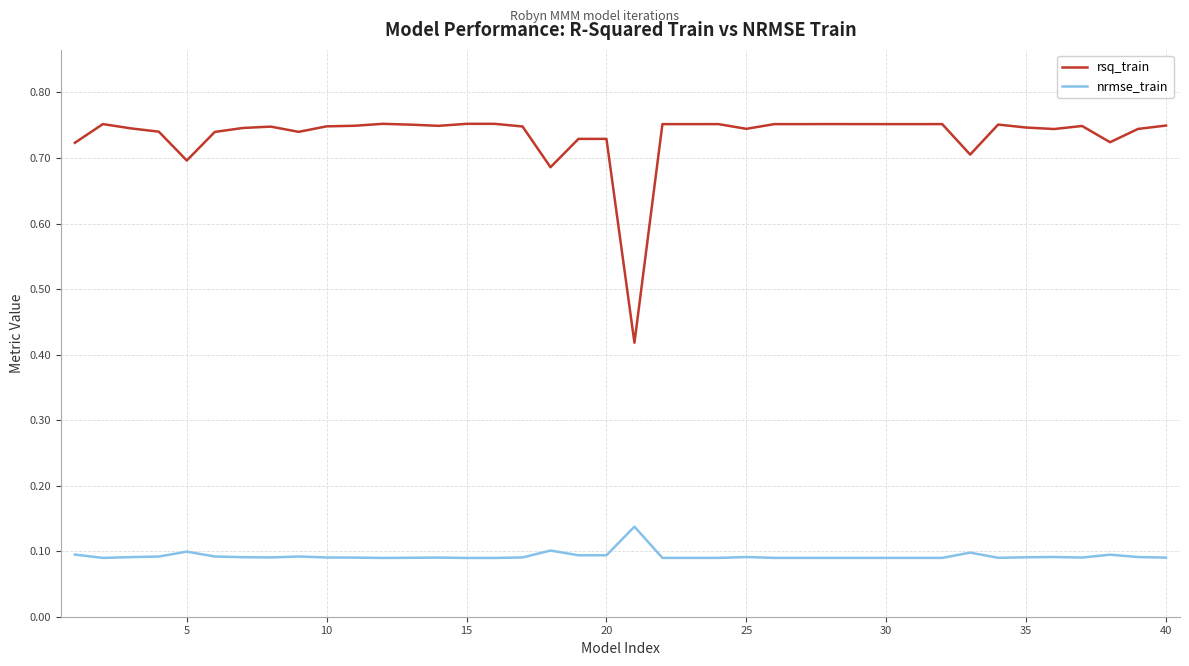

Which series has the largest range (max minus min)?

rsq_train